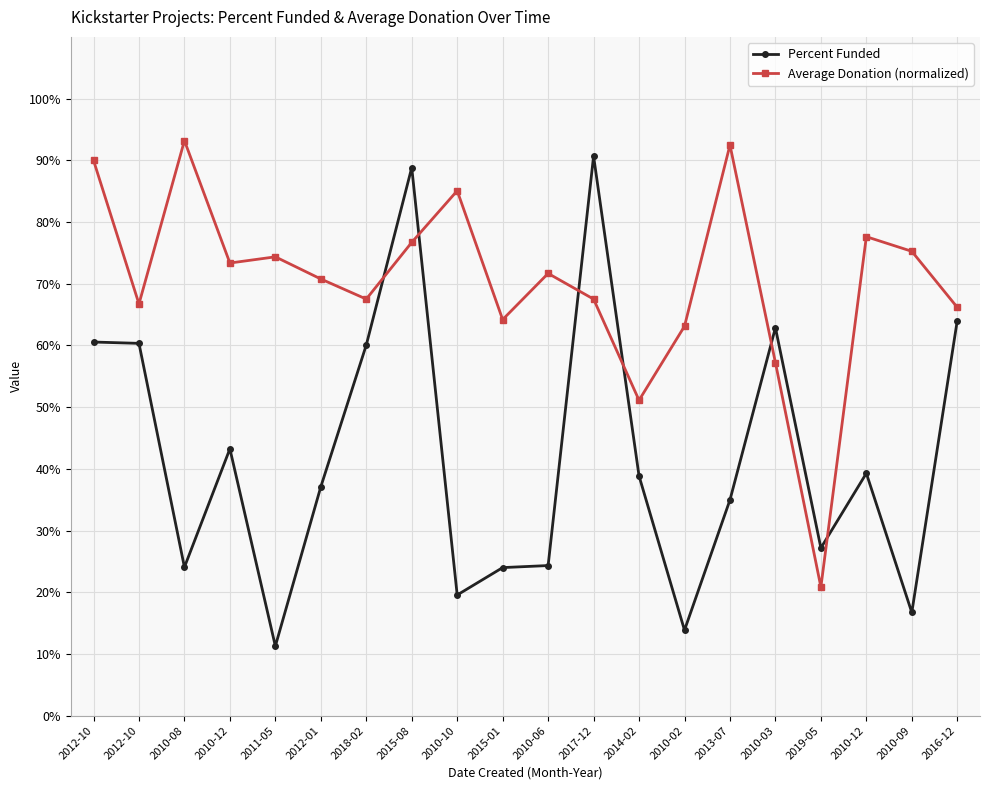

List the series in order of their peak value, lowest first.

Percent Funded, Average Donation (normalized)